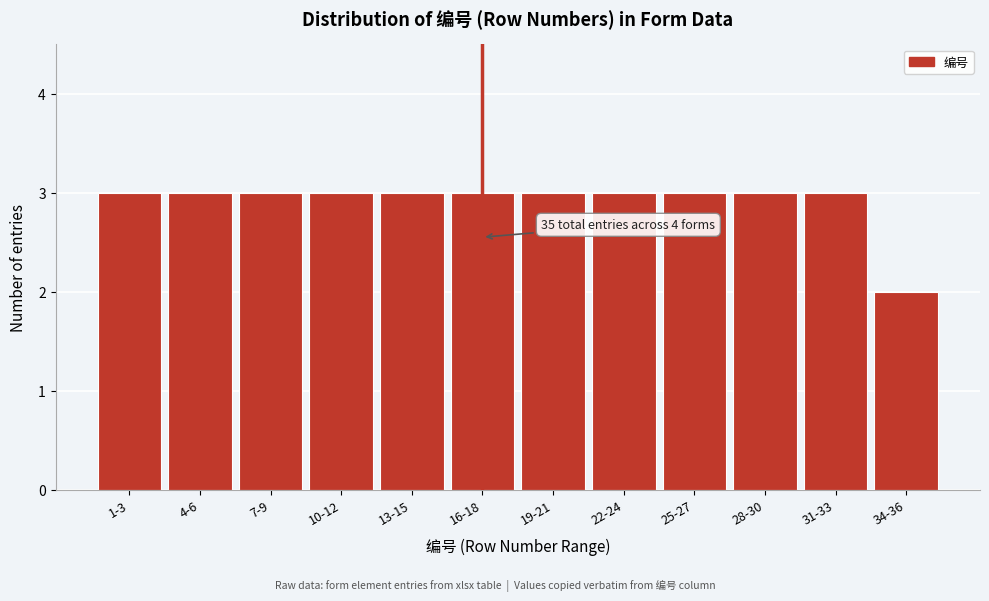

Reading left to right, extract all data points from this chart.

1-3=3	4-6=3	7-9=3	10-12=3	13-15=3	16-18=3	19-21=3	22-24=3	25-27=3	28-30=3	31-33=3	34-36=2